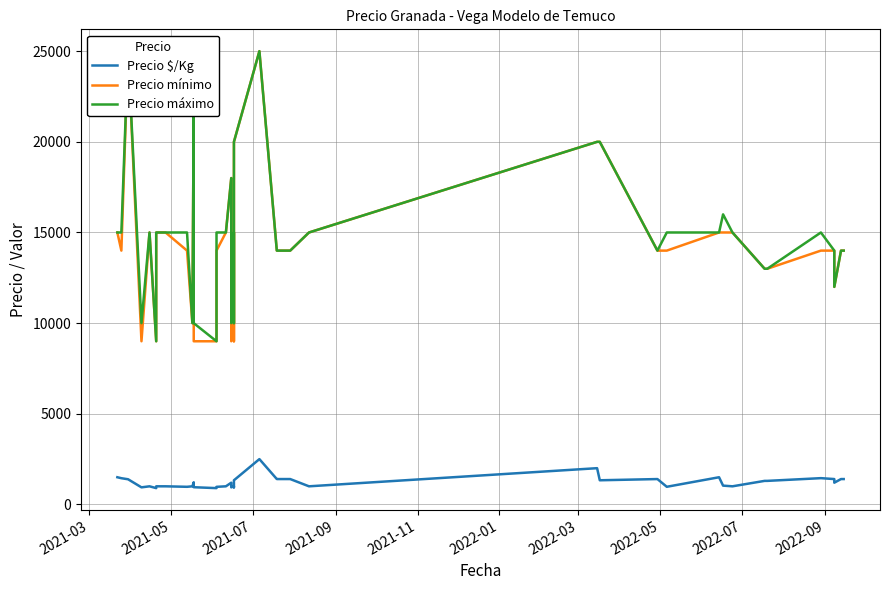

What is the label of the 40th point from the right?

2021-03